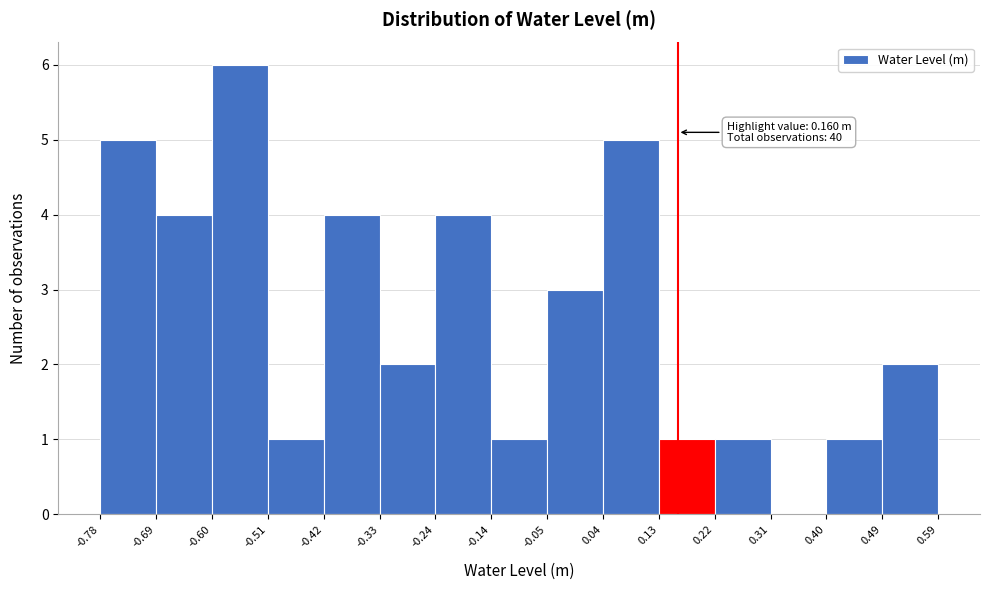

Which range on the x-axis has the tallest bar?

-0.60 to -0.51